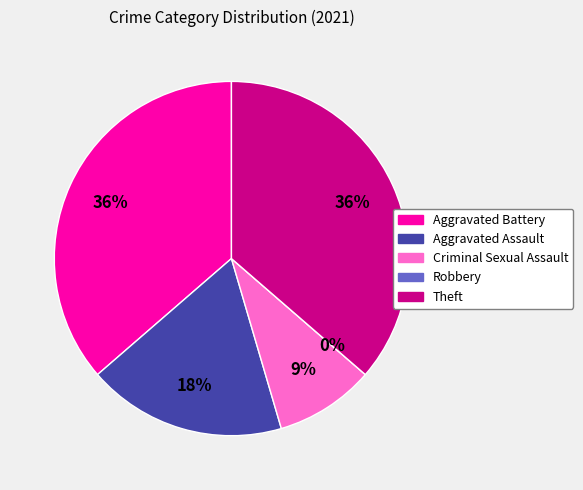

To the nearest percent, what is the difference between the Robbery and Aggravated Battery slice percentages?

36%